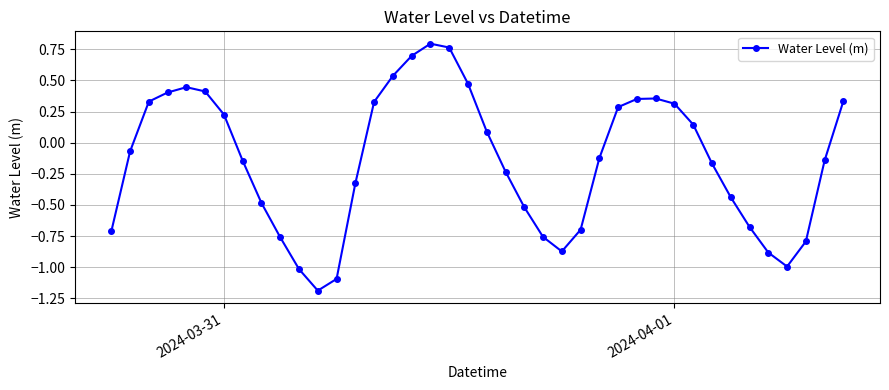

What is the sum of all values?

-5.8